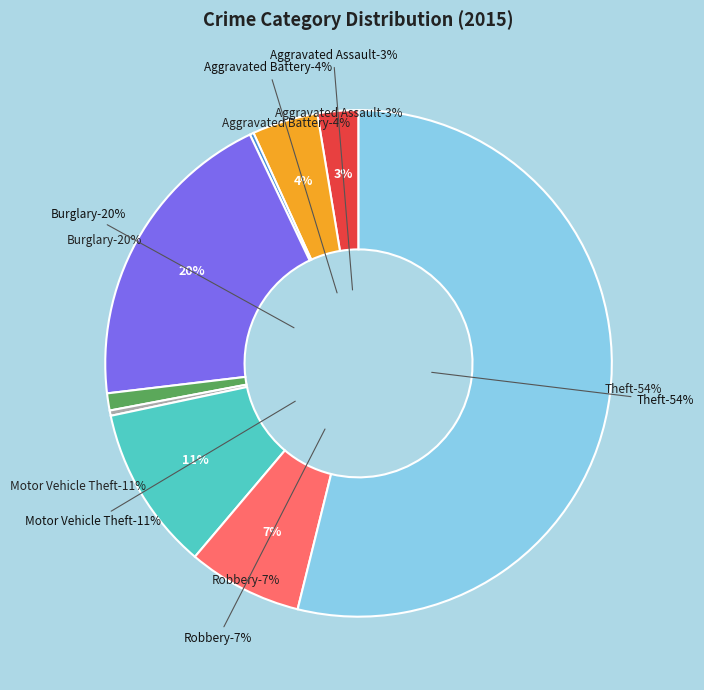

Rank the categories by value from highest to lowest.

Theft, Burglary, Motor Vehicle Theft, Robbery, Aggravated Battery, Aggravated Assault, Criminal Sexual Assault, Homicide, Arson